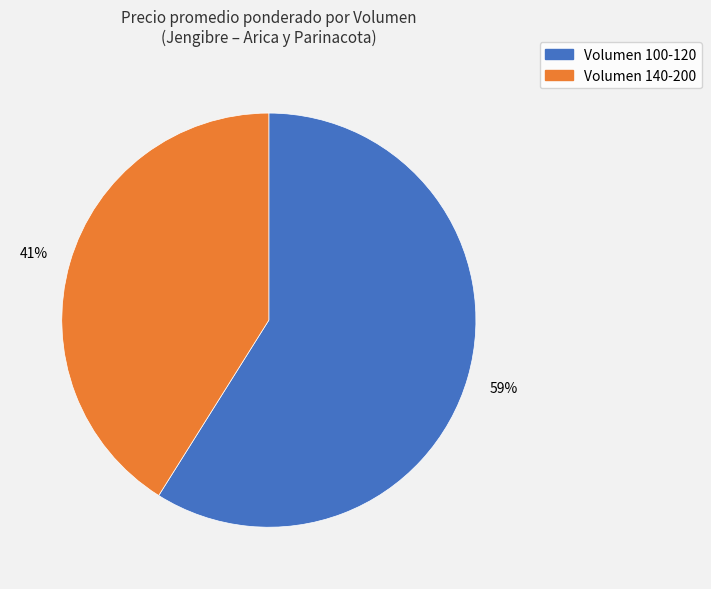

To the nearest percent, what is the difference between the largest and smallest slice percentages?

18%